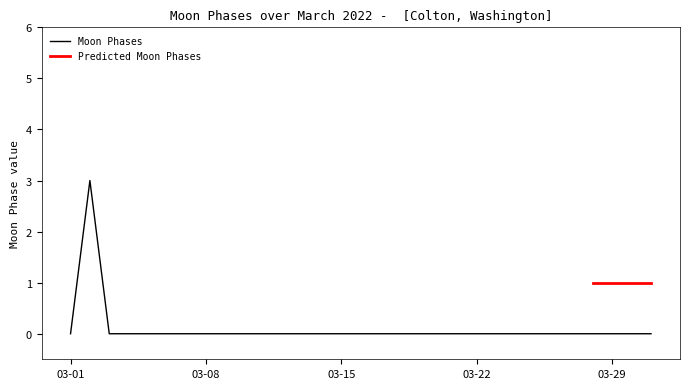

The value of Moon Phases at 03-29 is -2. True or false?

False